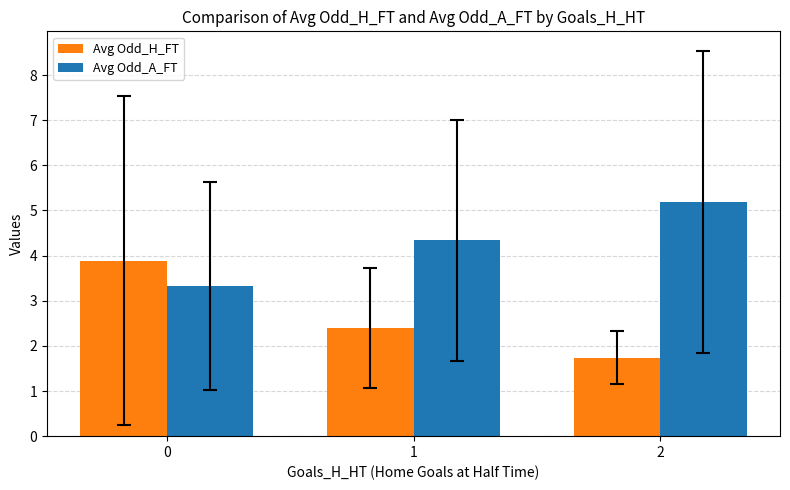

Does the chart contain stacked bars?

No